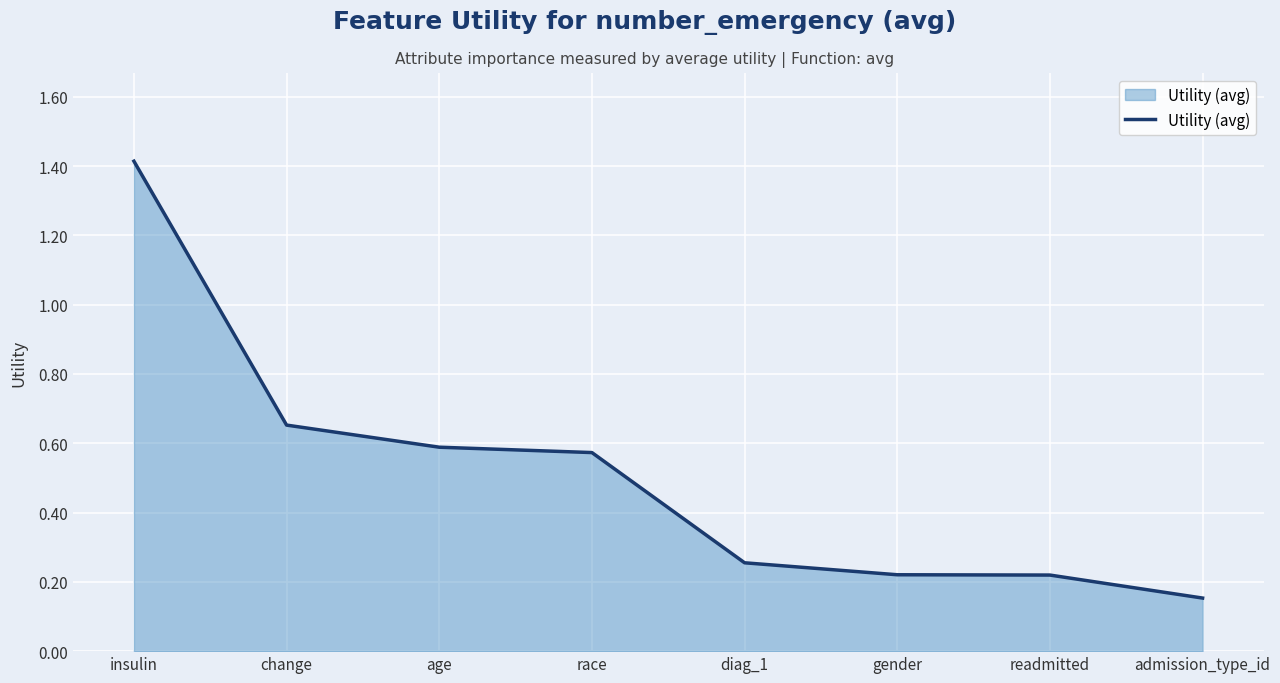

At which category does the chart reach its minimum across all series?

admission_type_id